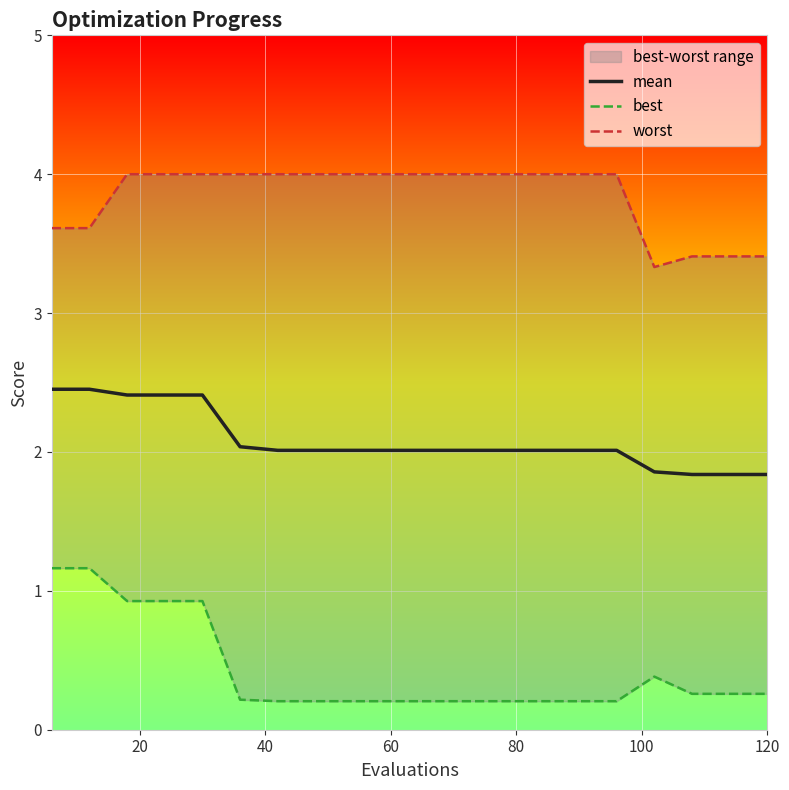

What is the highest value of the mean series?

2.5